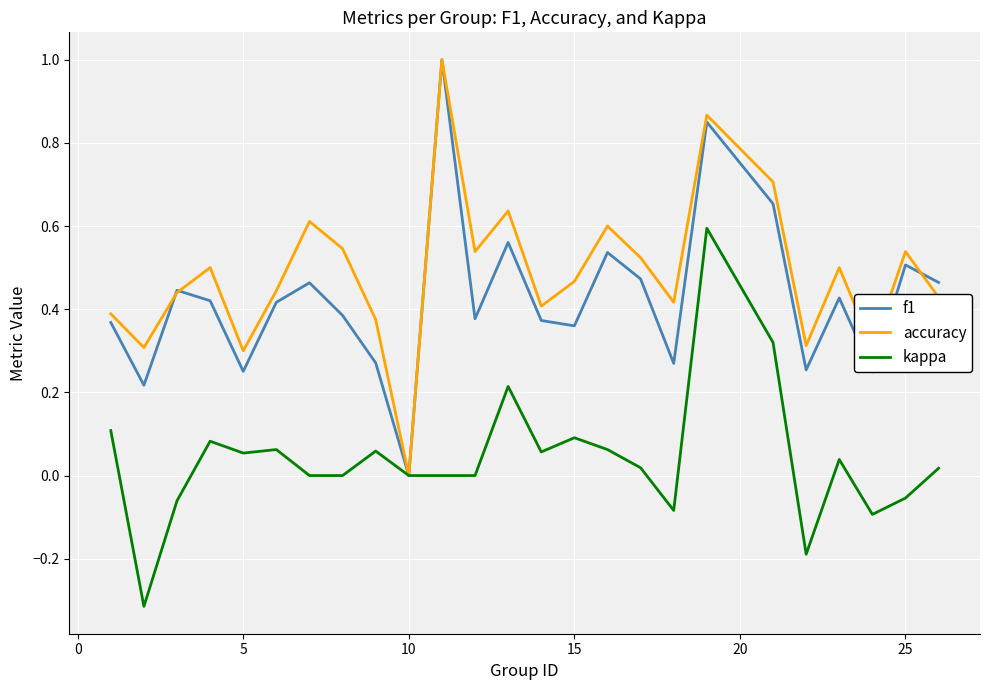

Which series has the largest total across all categories?

accuracy